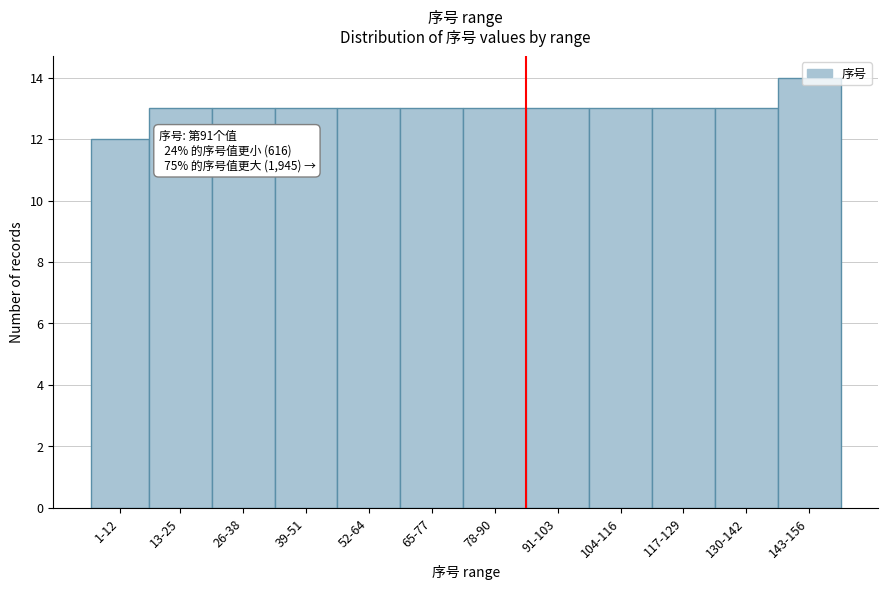

Approximately how many times larger is the value at 52-64 compared to 39-51?

1.0